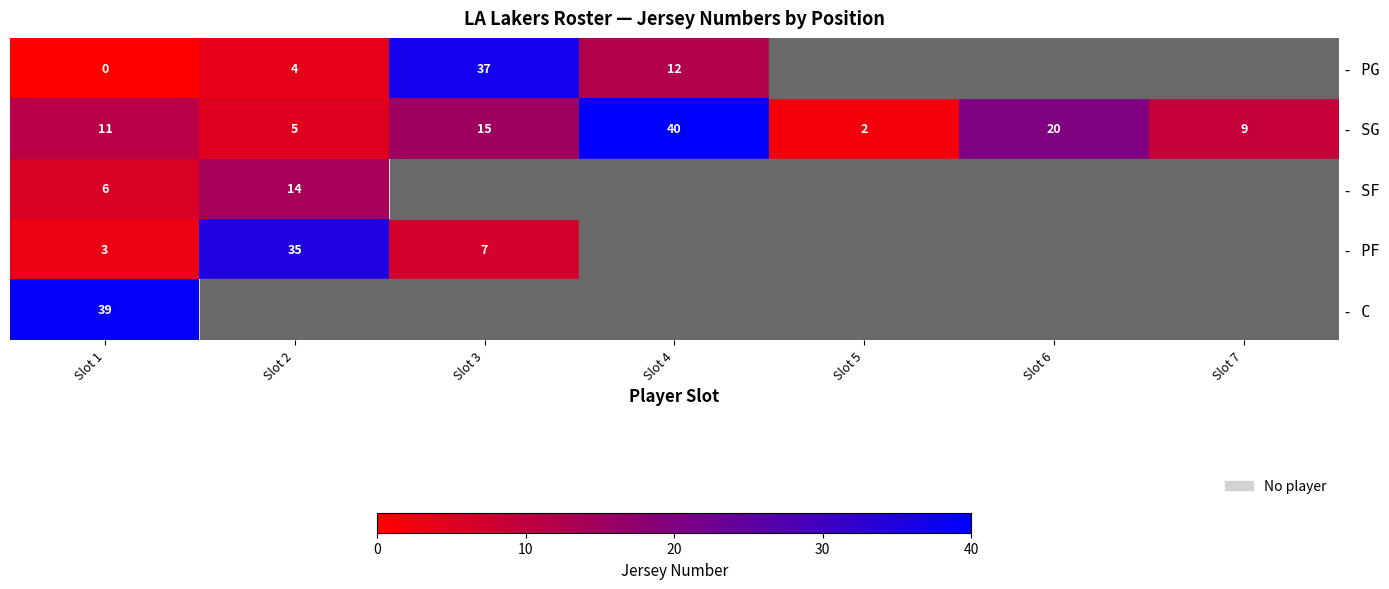

What is the difference between the highest and lowest values at Slot 3?

30.0